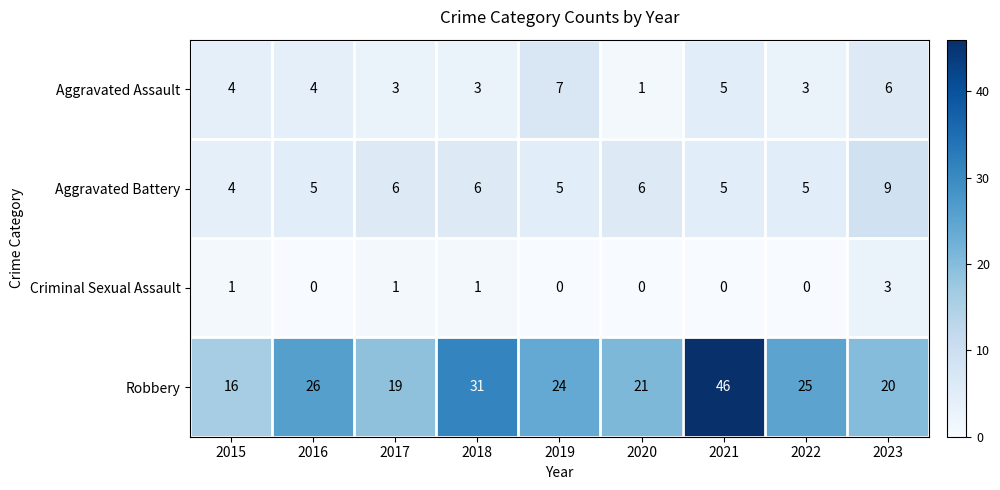

The Criminal Sexual Assault series shows 0 at 2016. True or false?

True